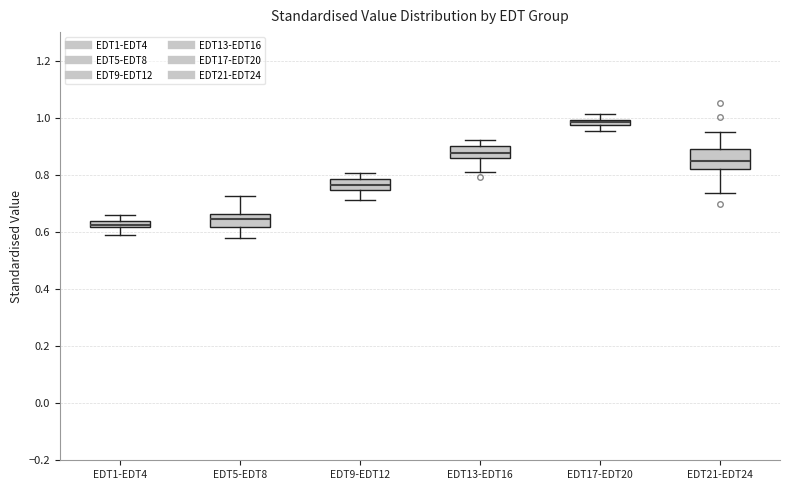

Where is the upper edge of the box for EDT5-EDT8 on the y-axis? The values are not printed on the chart, so give them approximately, as read against the axis.

0.66